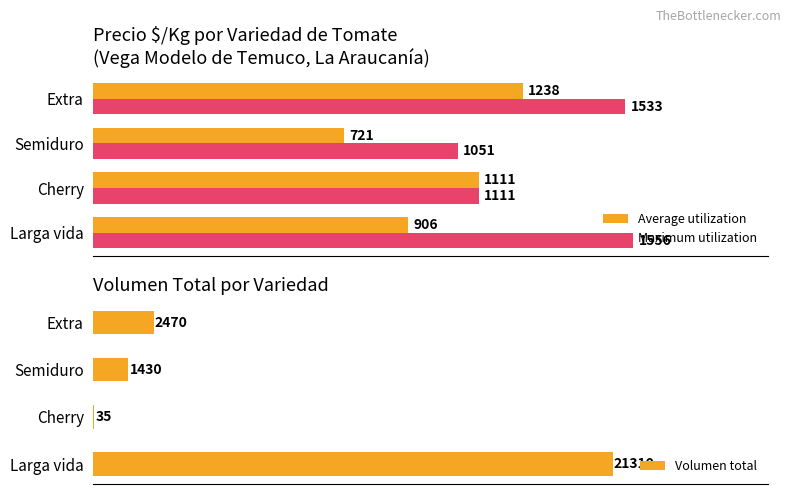

What is the maximum value for Maximum utilization?

1556